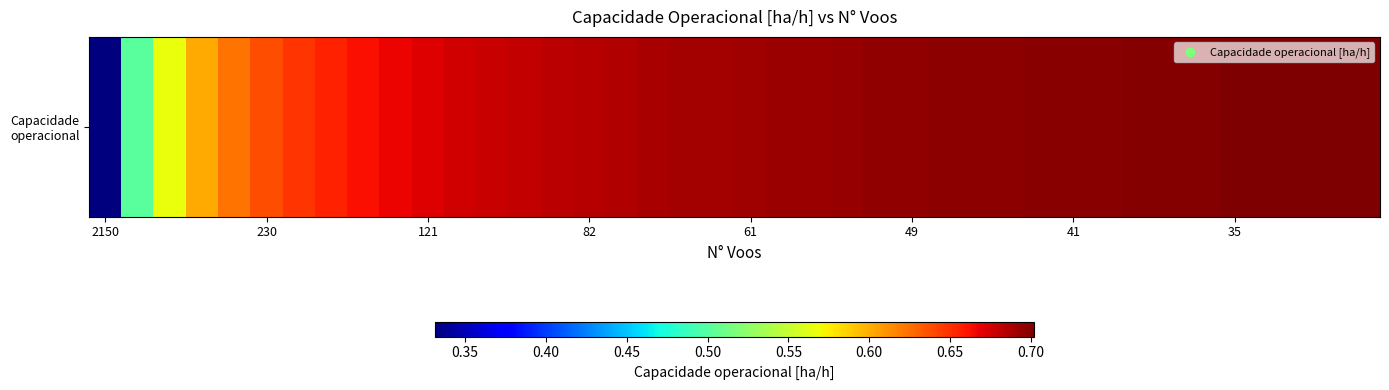

What is the minimum value shown in the chart?

0.3